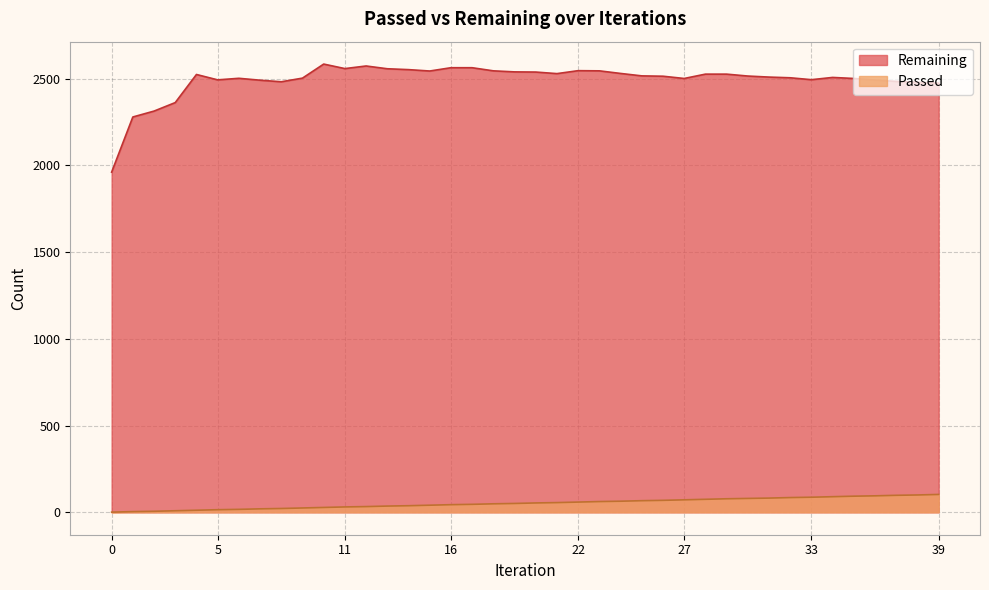

Is it true that Passed equals 9 at 3?

True